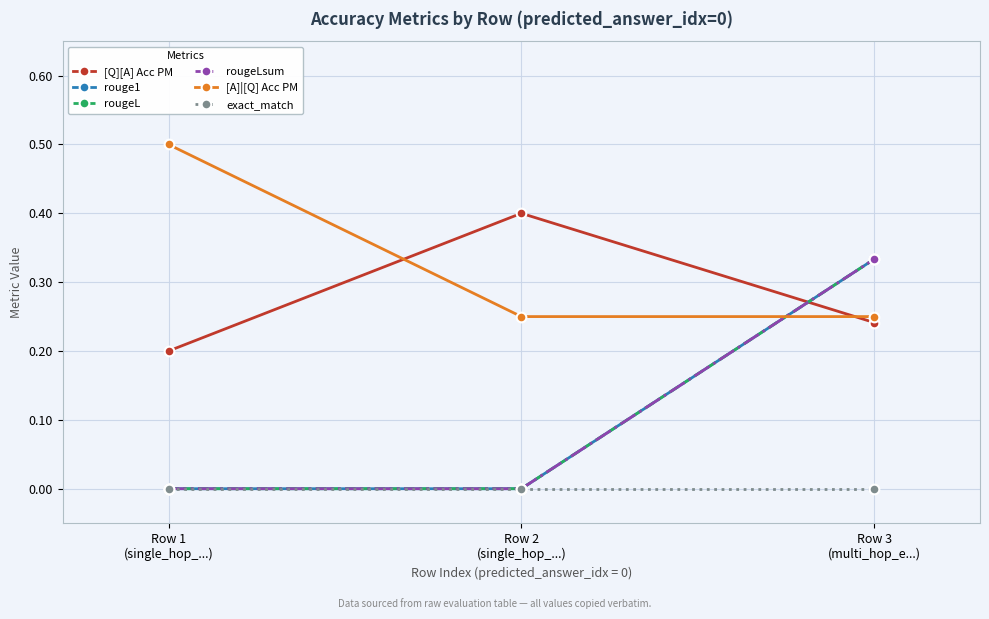

Does the chart have visible grid lines?

Yes